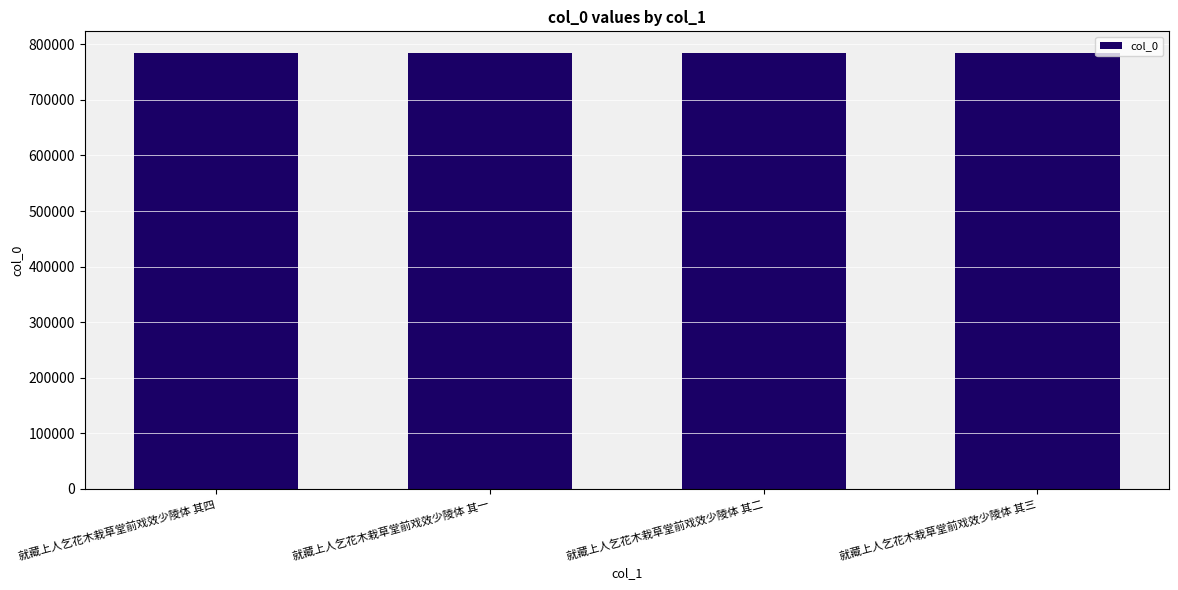

What is the smallest value displayed?

784267